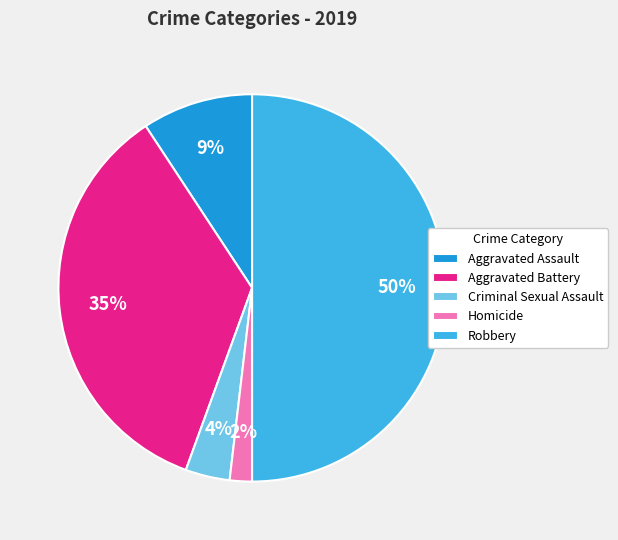

Combined, do Aggravated Battery and Criminal Sexual Assault account for over 50%?

No